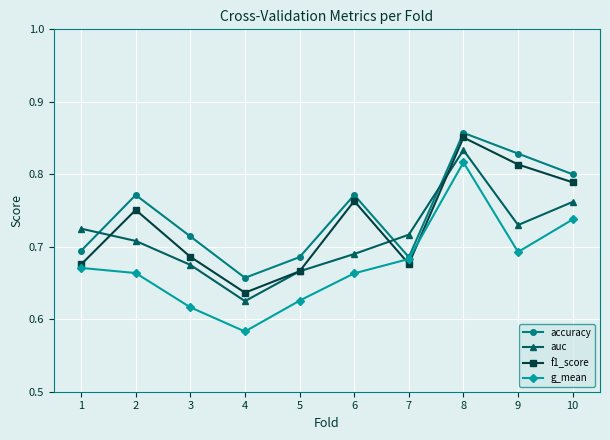

Rank the series at 2 from lowest to highest value.

g_mean, auc, f1_score, accuracy